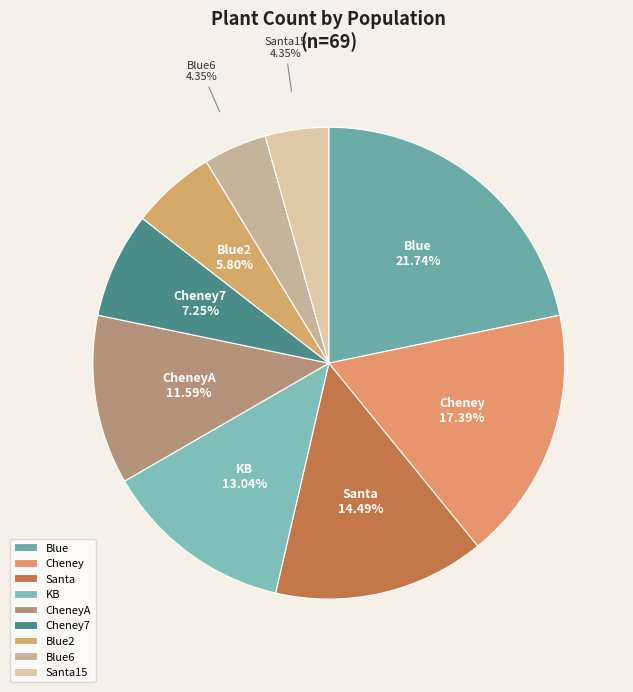

Between KB and Blue2, which is larger?

KB